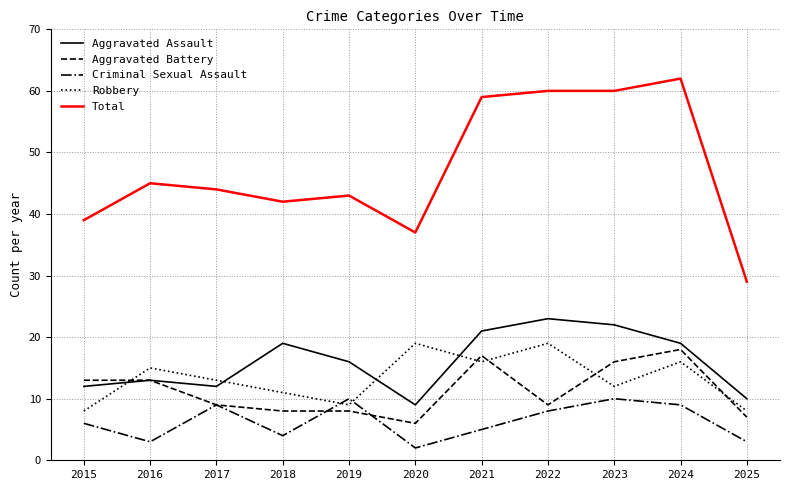

At 2020, list the series in order from largest to smallest.

Total, Robbery, Aggravated Assault, Aggravated Battery, Criminal Sexual Assault